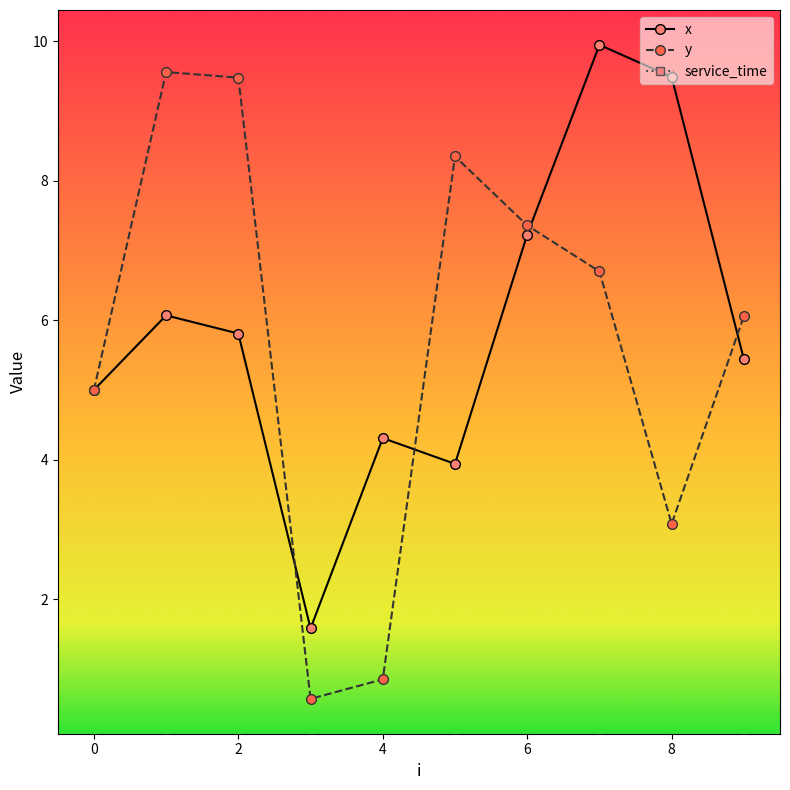

Which series has the largest range (max minus min)?

y